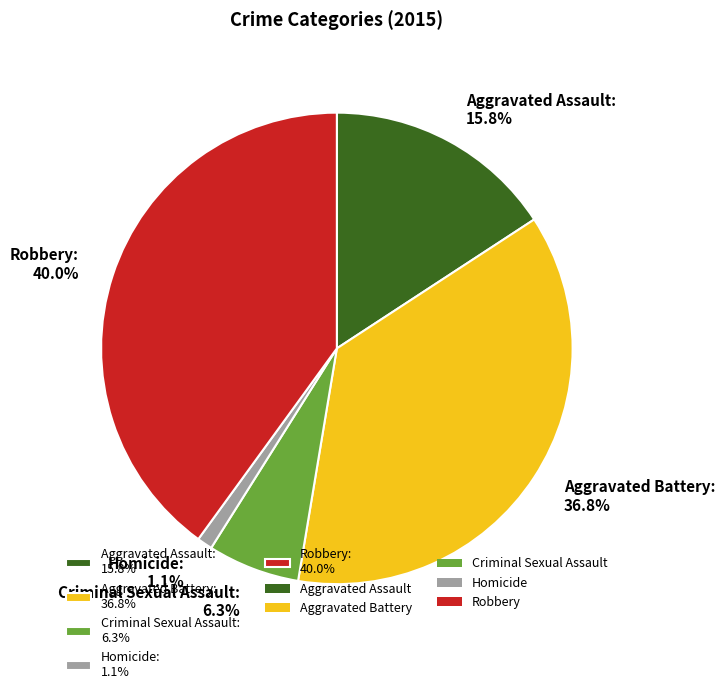

Between Aggravated Assault and Aggravated Battery, which is larger?

Aggravated Battery